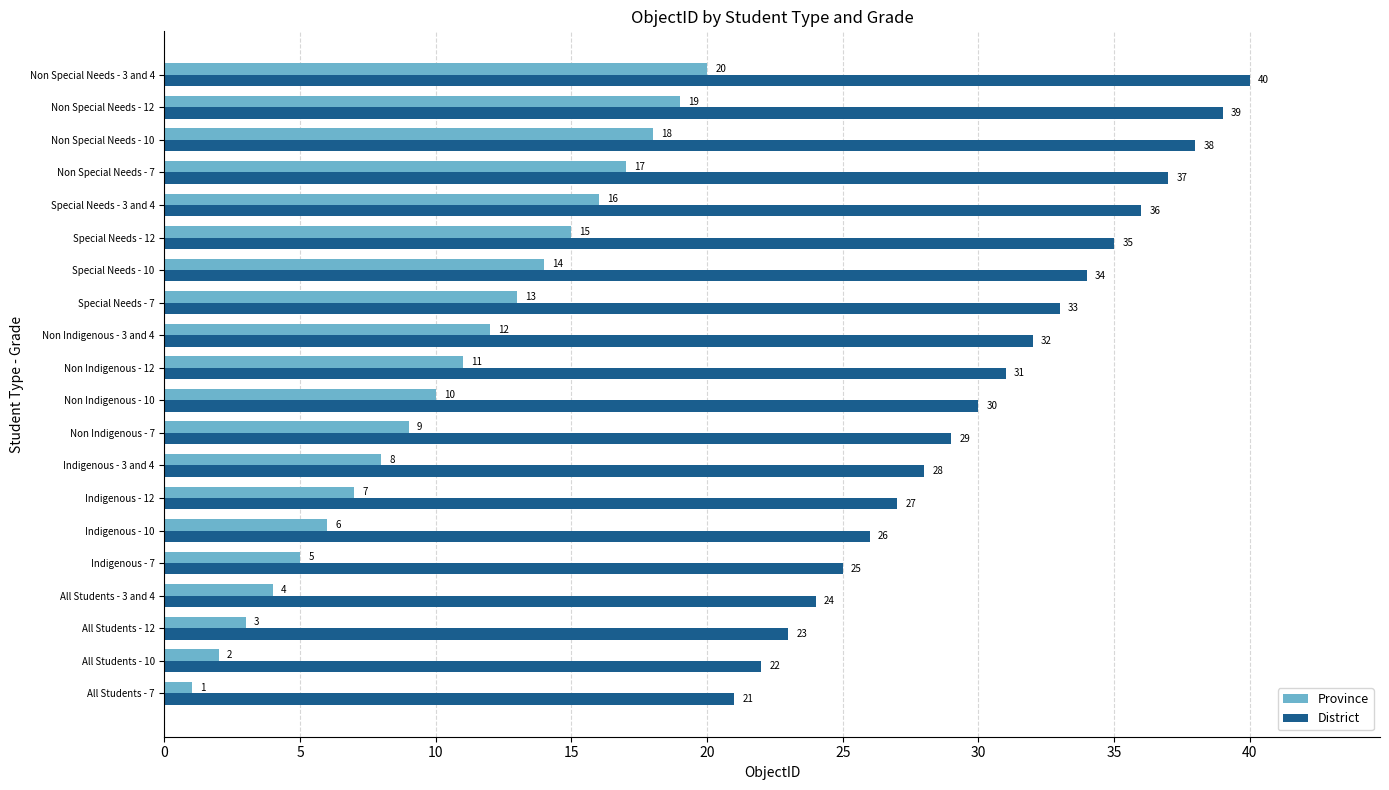

What is the difference between the maximum and minimum values in the Province series?

19